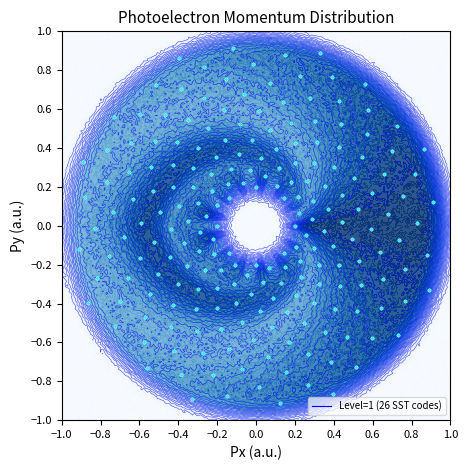

What is the greatest value displayed?

0.2